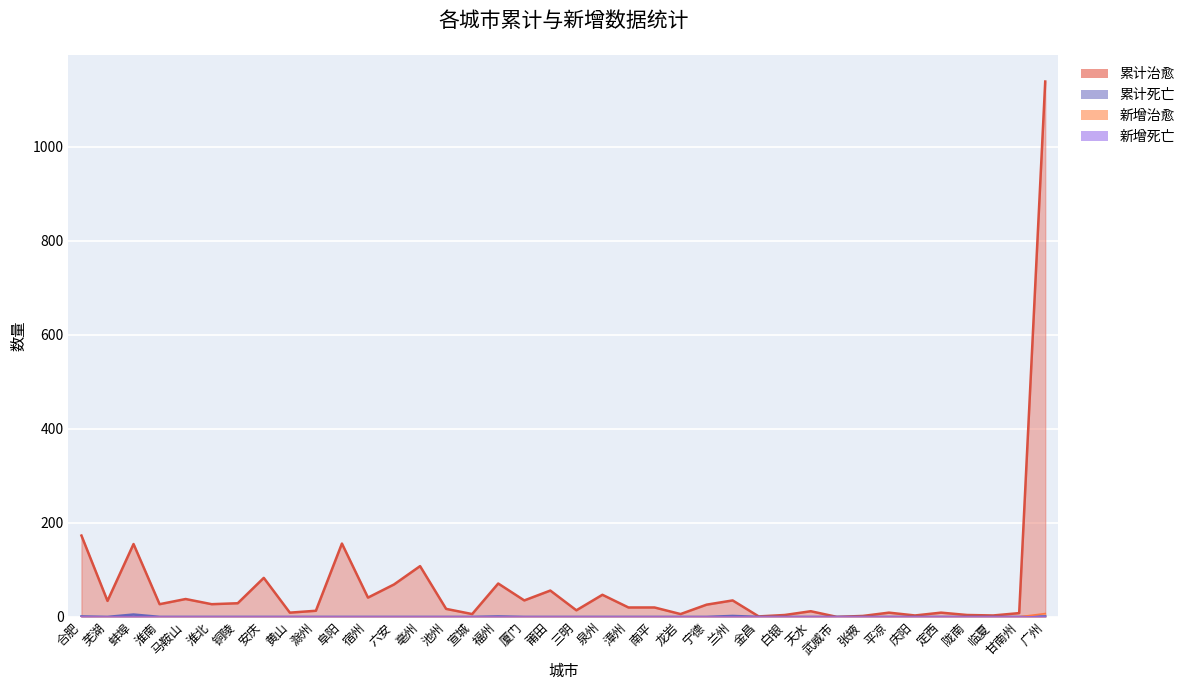

True or false: 累计死亡 has more than 2 interior local peaks.

True